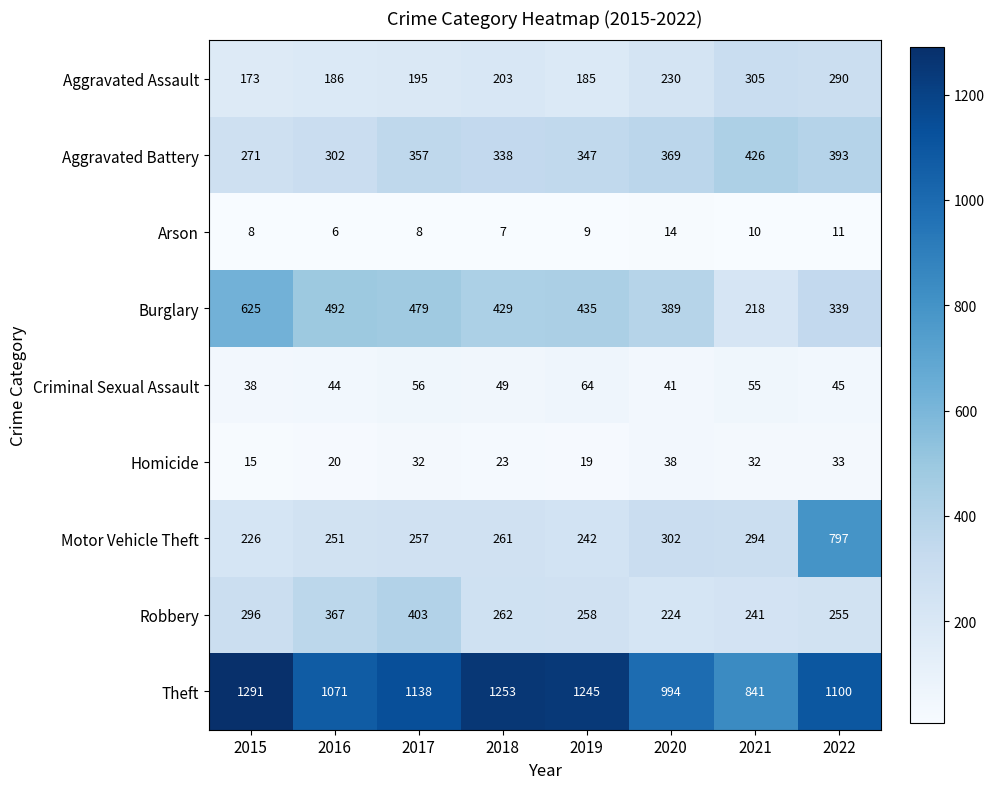

Which label corresponds to the smallest value in the chart?

2016